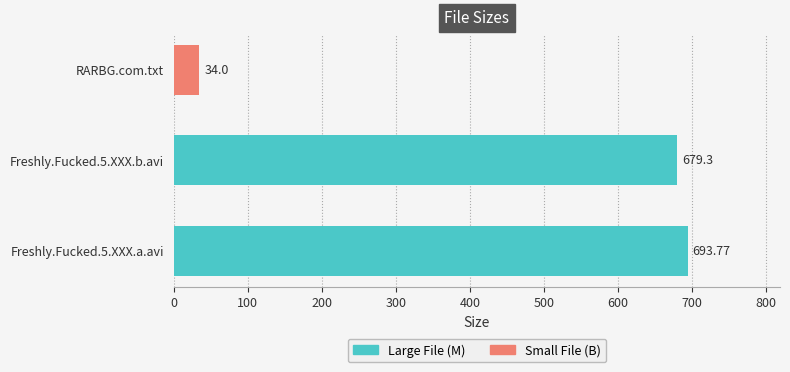

What is the greatest value displayed?

693.8